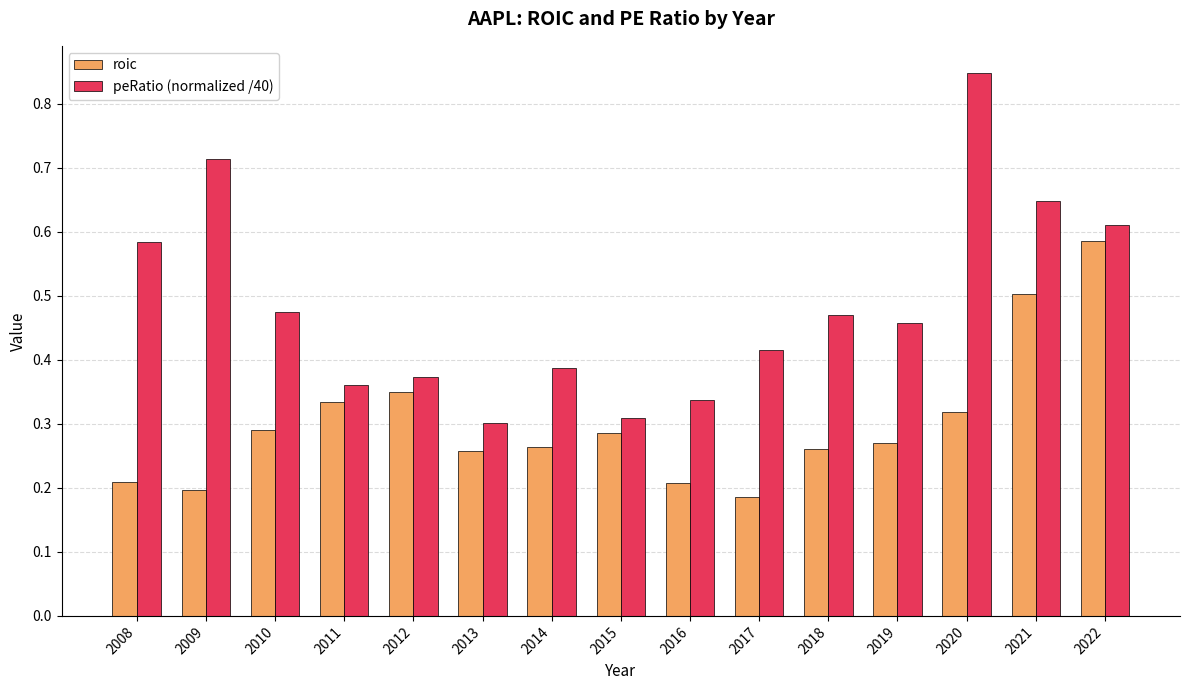

Which series has the widest spread of values?

peRatio (normalized /40)